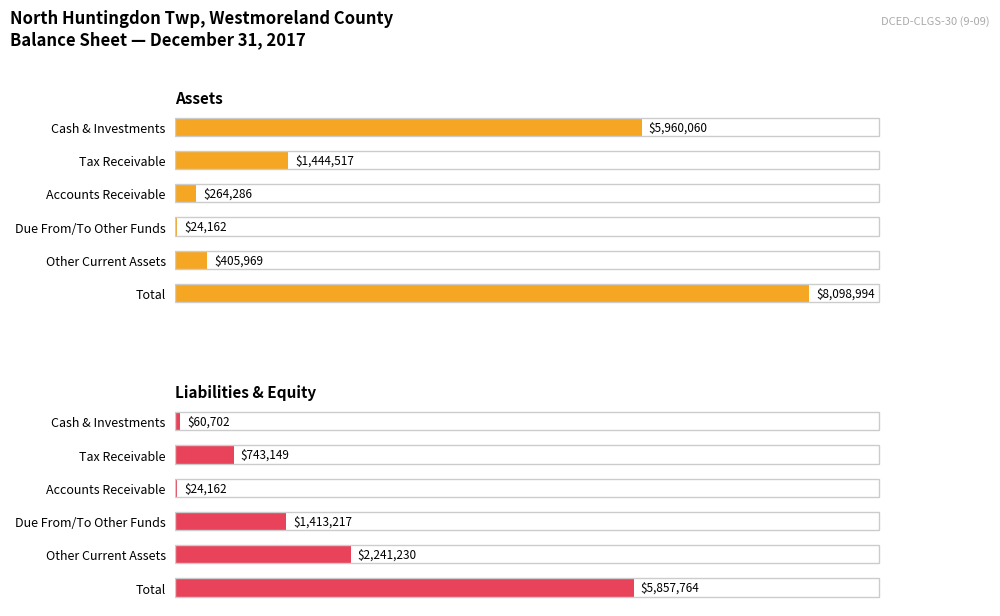

How many data points in Assets are above 1444517?

2